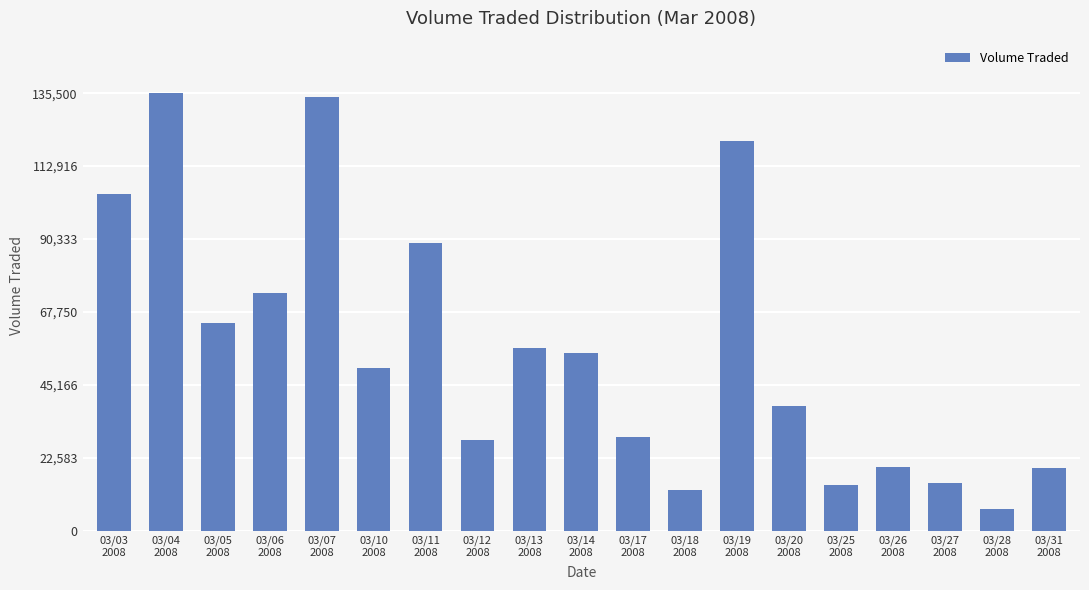

Where does the data first go above 50400?

03/03
2008